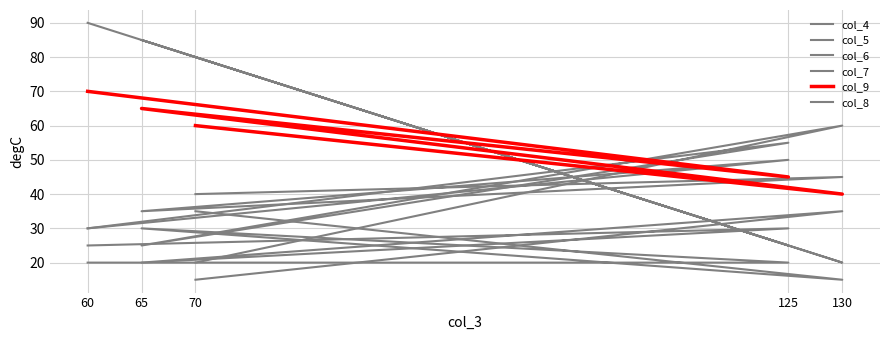

Which has a higher value, 60 or 70?

60